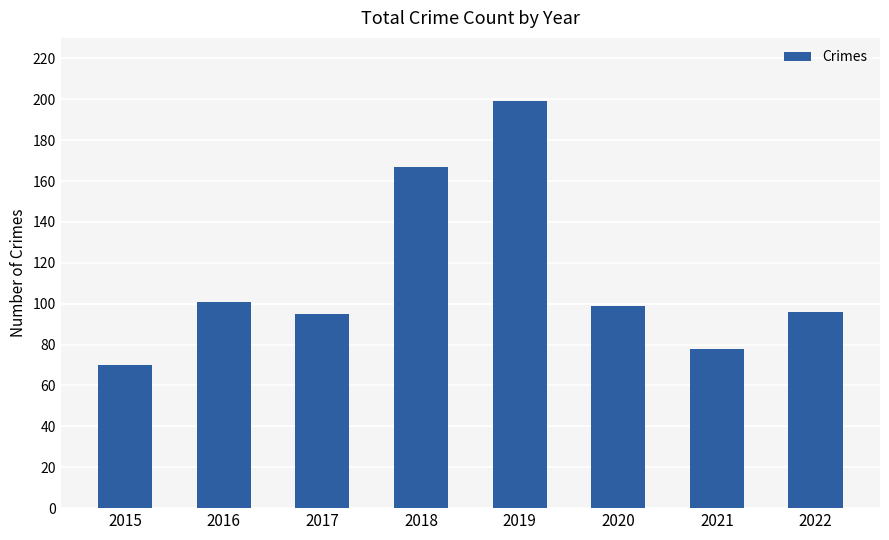

What is the difference between the maximum and minimum values?

129